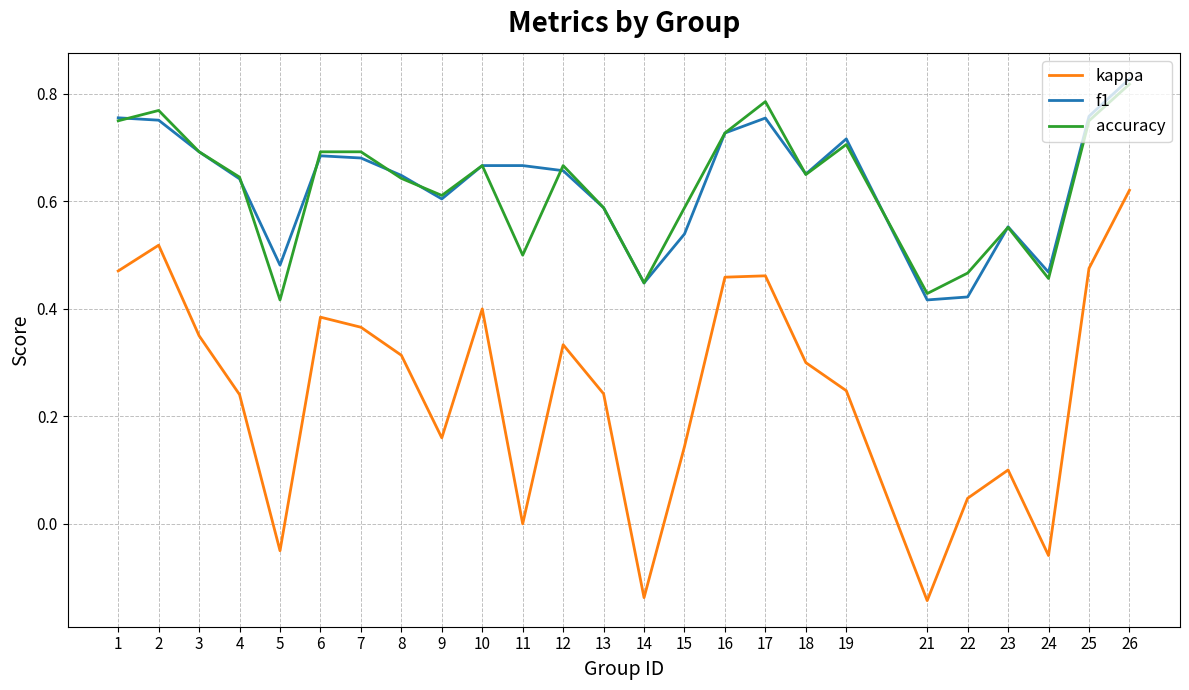

What is the sum of the accuracy values at 11 and 23?

1.1